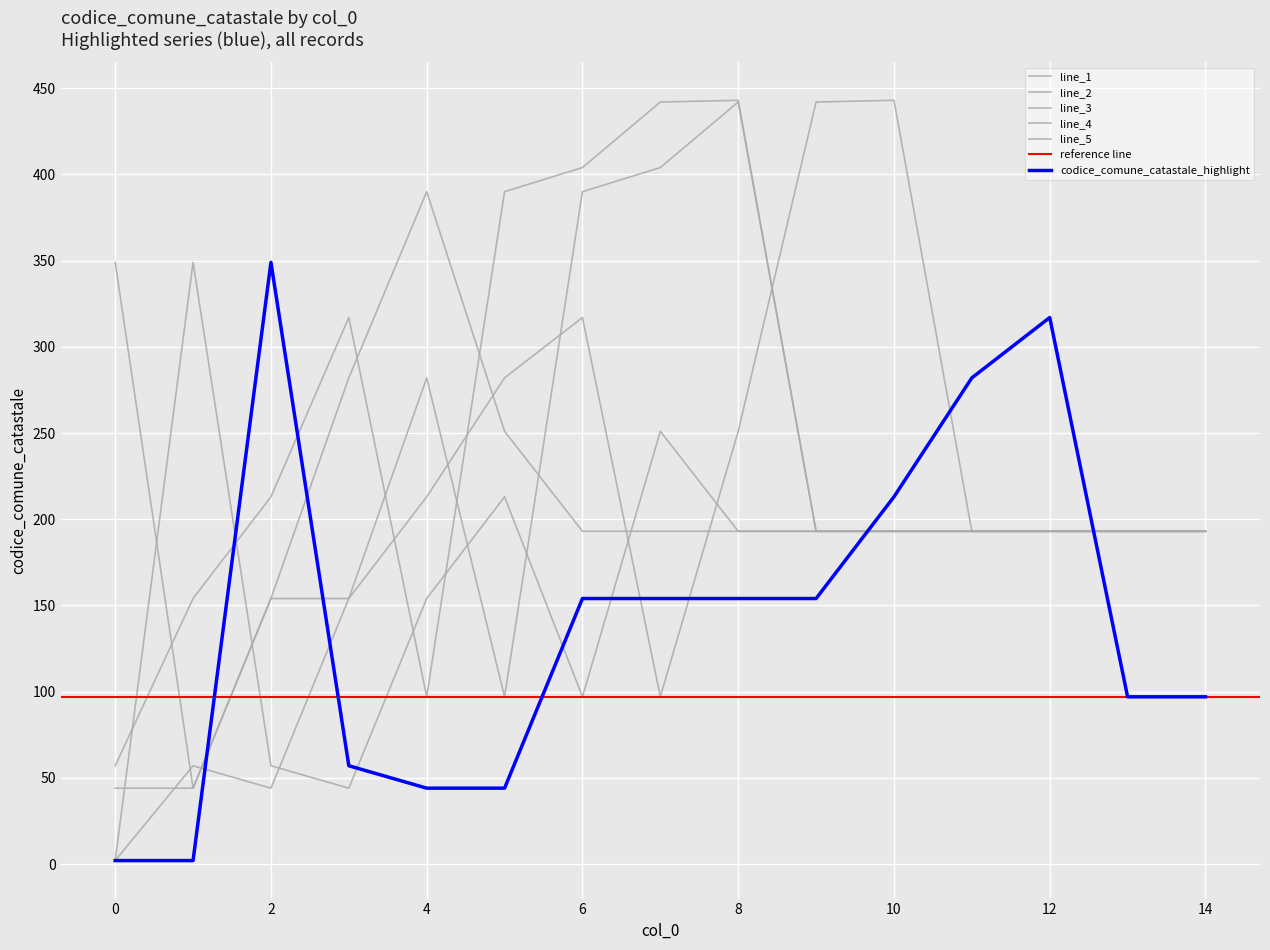

At how many categories does at least one series exceed 53?

15